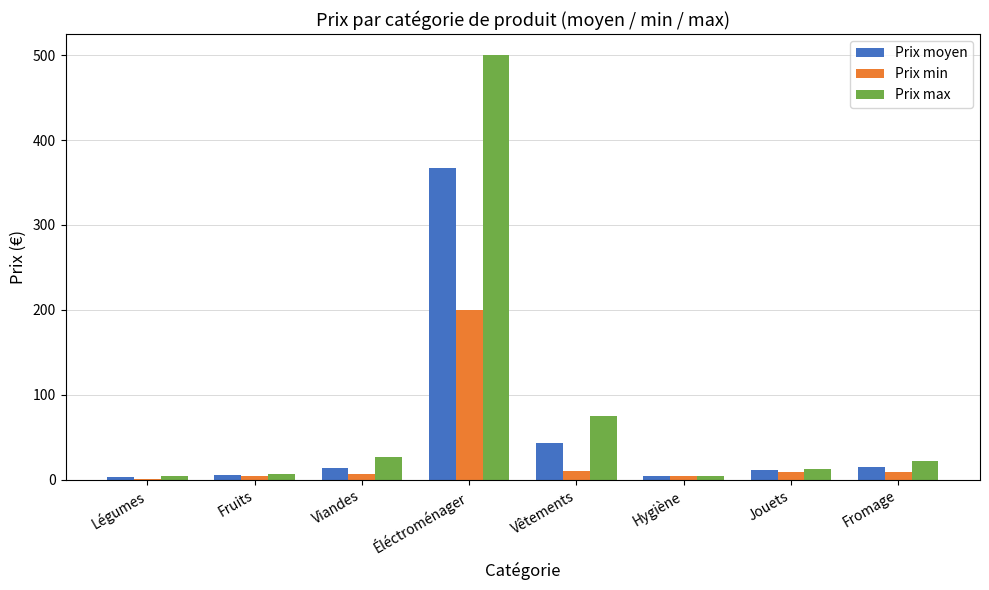

Which series has the largest total across all categories?

Prix max